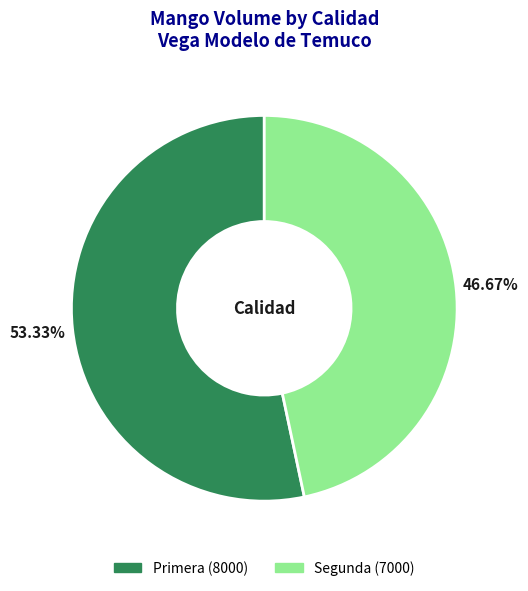

Rank the categories by value from lowest to highest.

Segunda, Primera